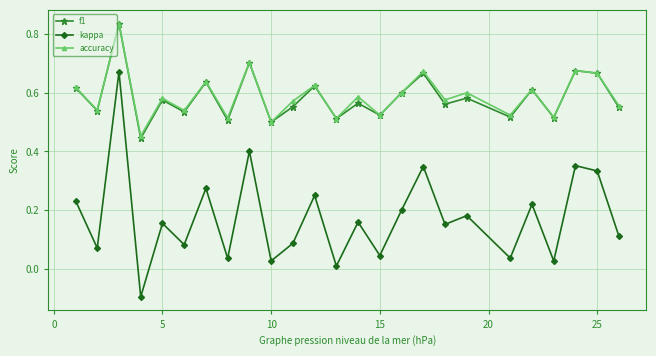

Which series has the largest range (max minus min)?

kappa